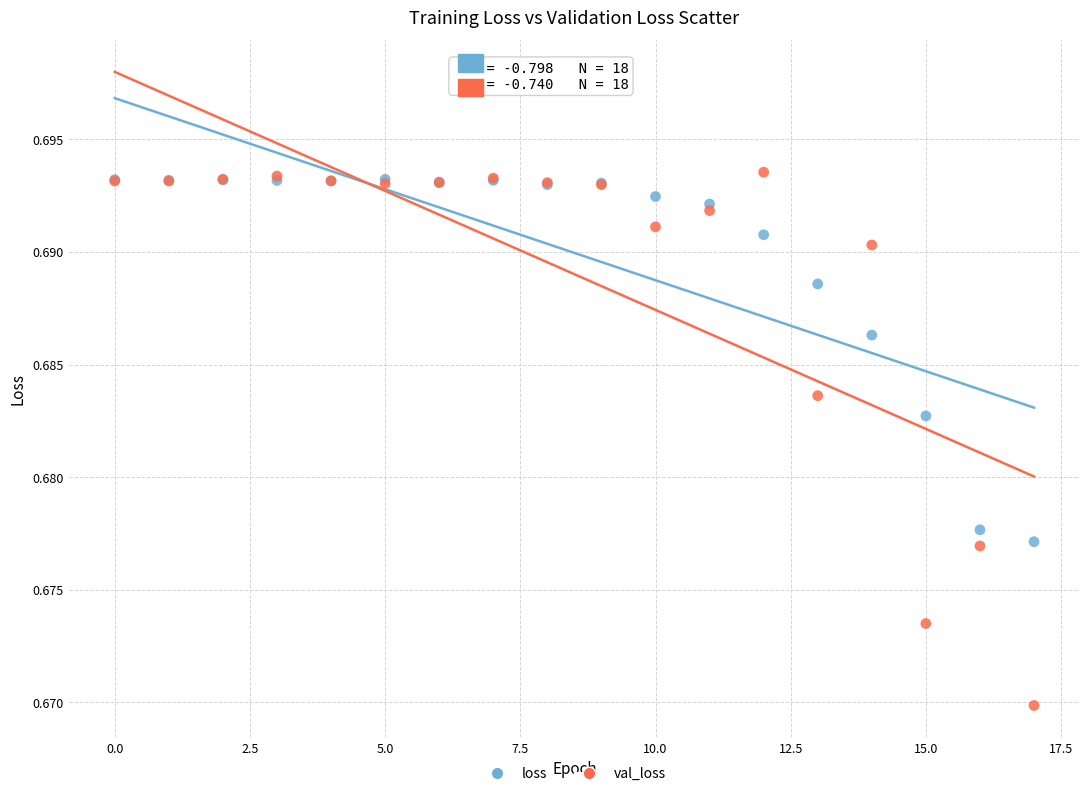

Which series has the largest Y range (max minus min)?

val_loss